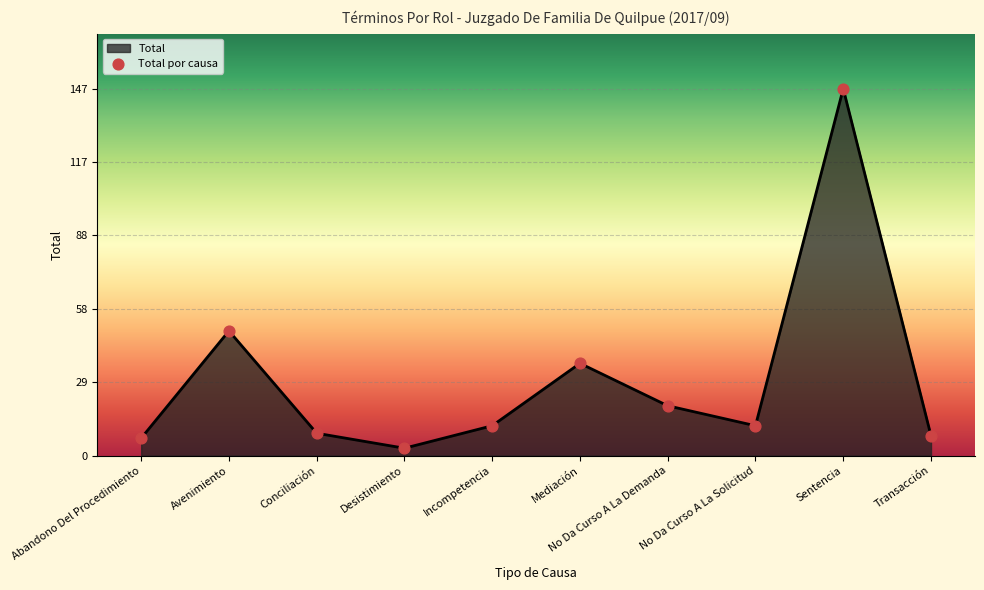

Which has a higher value, Mediación or Incompetencia?

Mediación